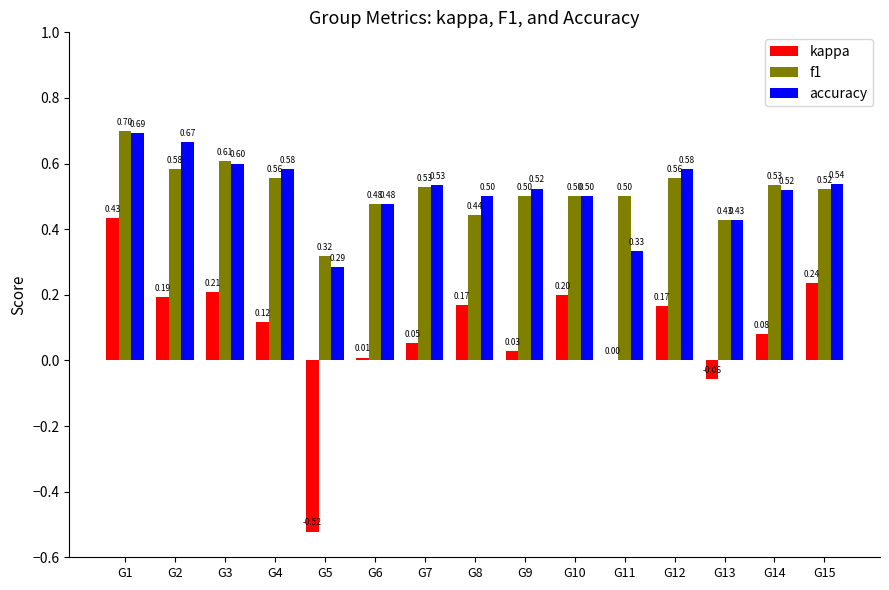

Which series changed the most between G4 and G14?

accuracy